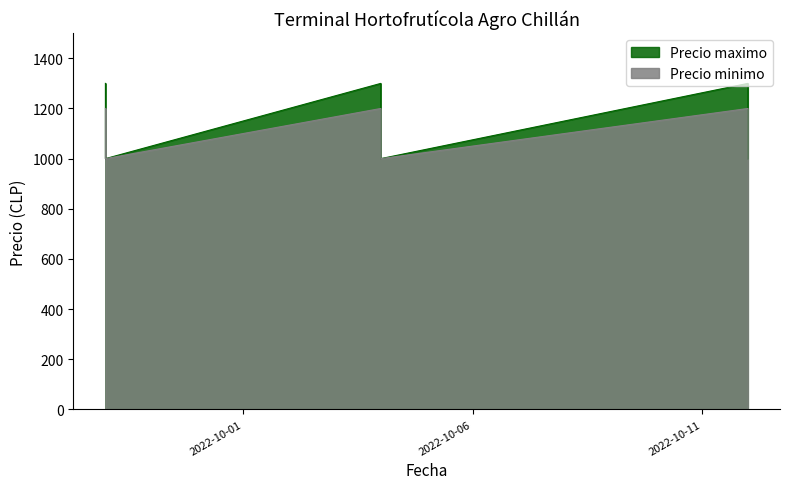

The value of Precio maximo at 2022-10-12 Primera is 2057. True or false?

False